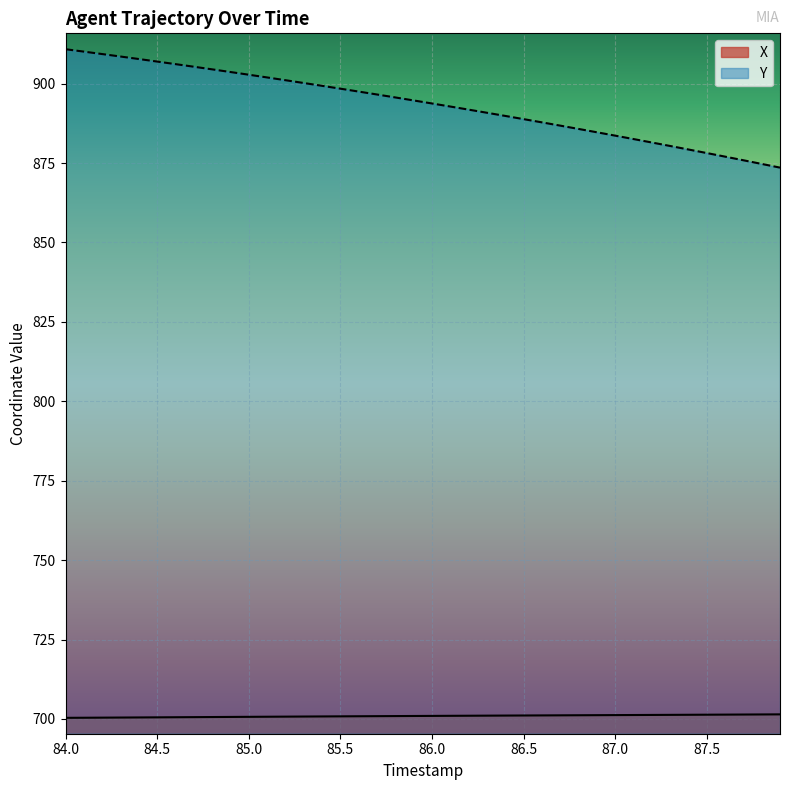

Does the chart display data point markers on the line(s)?

No